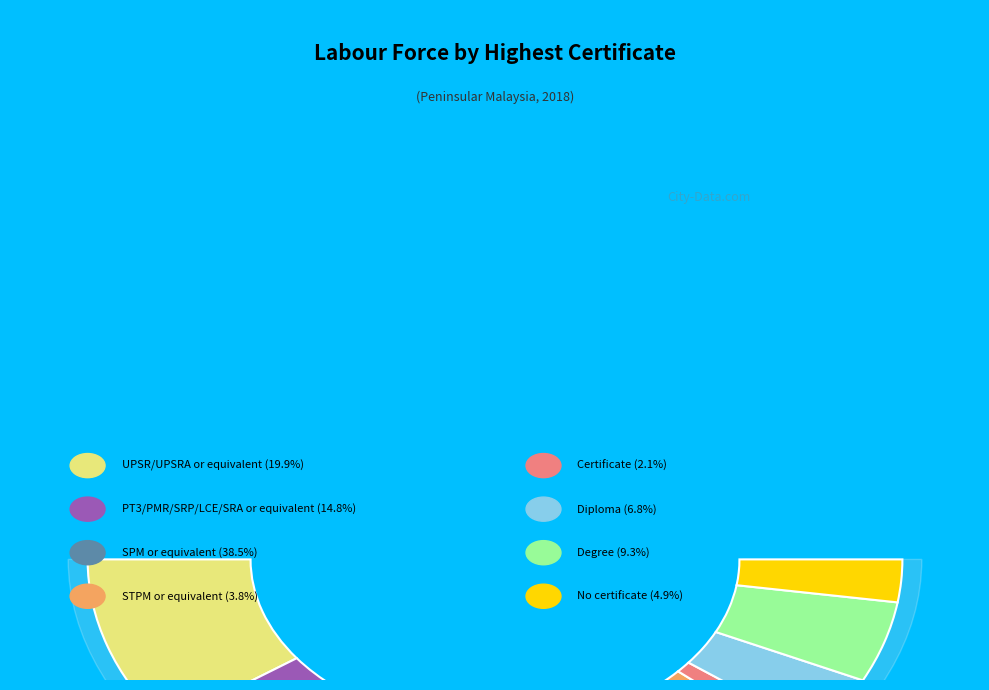

Approximately how many times larger is the value at PT3/PMR/SRP/LCE/SRA or equivalent compared to UPSR/UPSRA or equivalent?

0.7